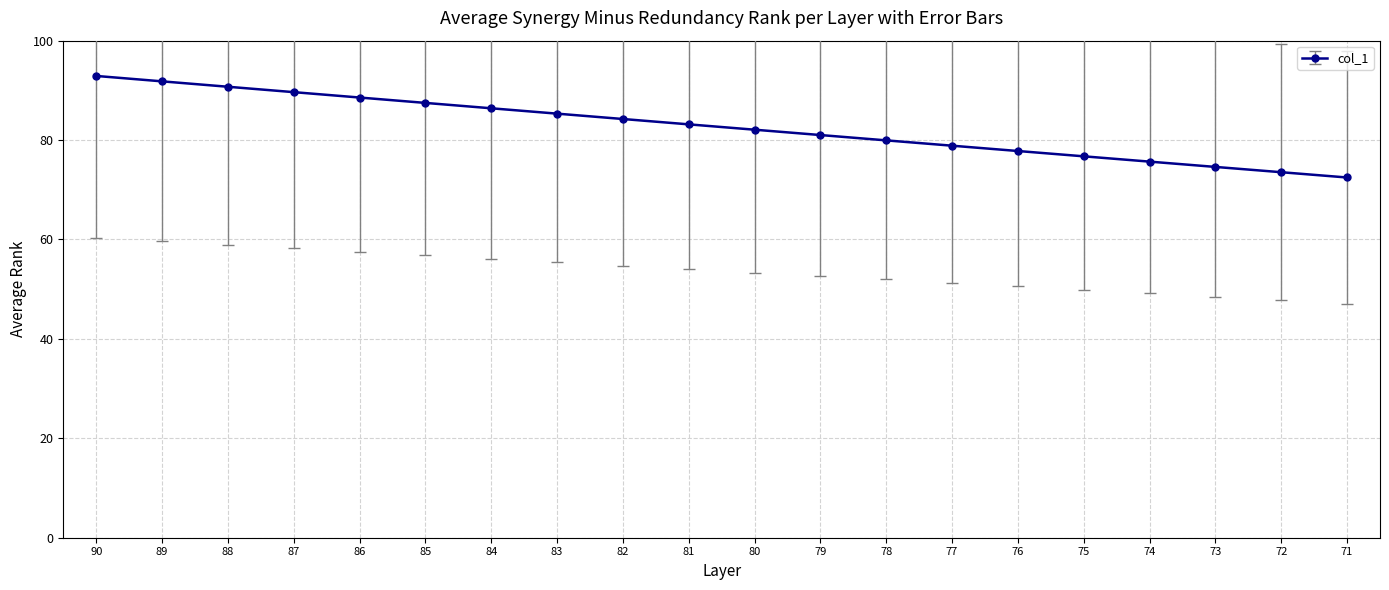

Between 79 and 71, which is larger?

79